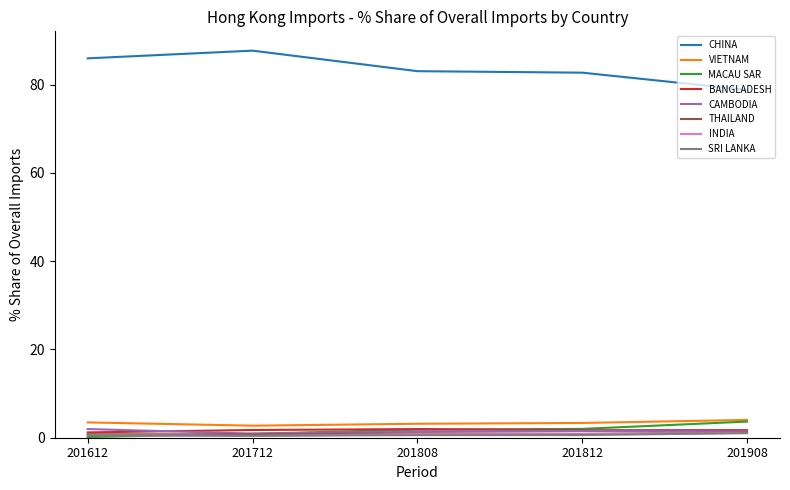

What is the lowest value of the CHINA series?

78.8